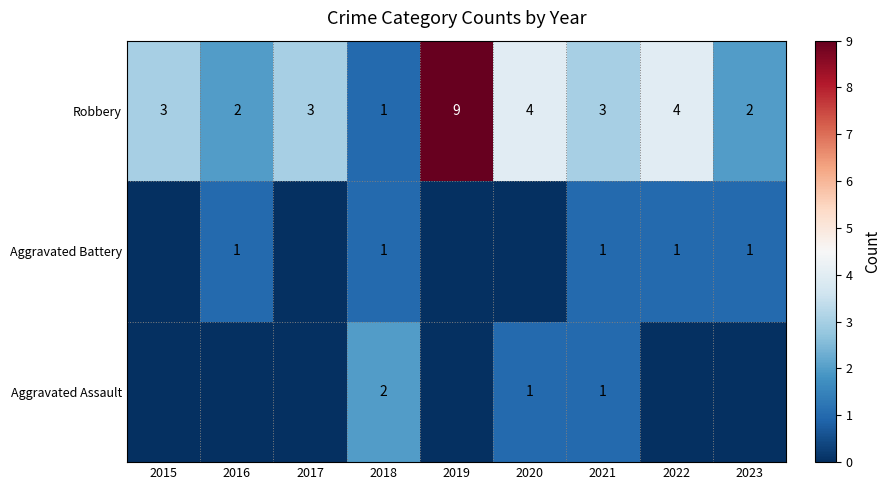

How many series are shown in this chart?

3